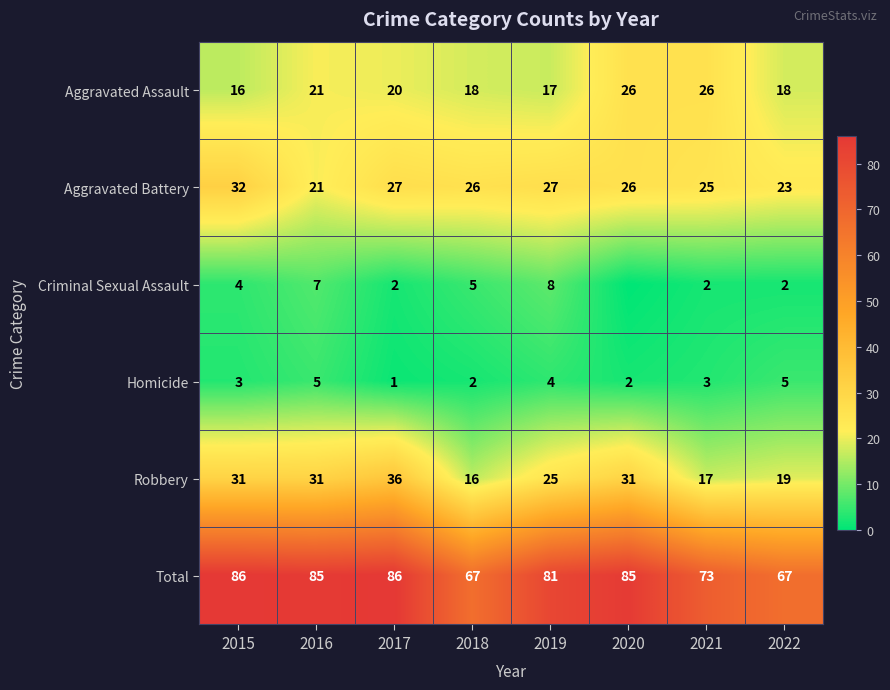

At which label is Homicide closest to 3?

2015